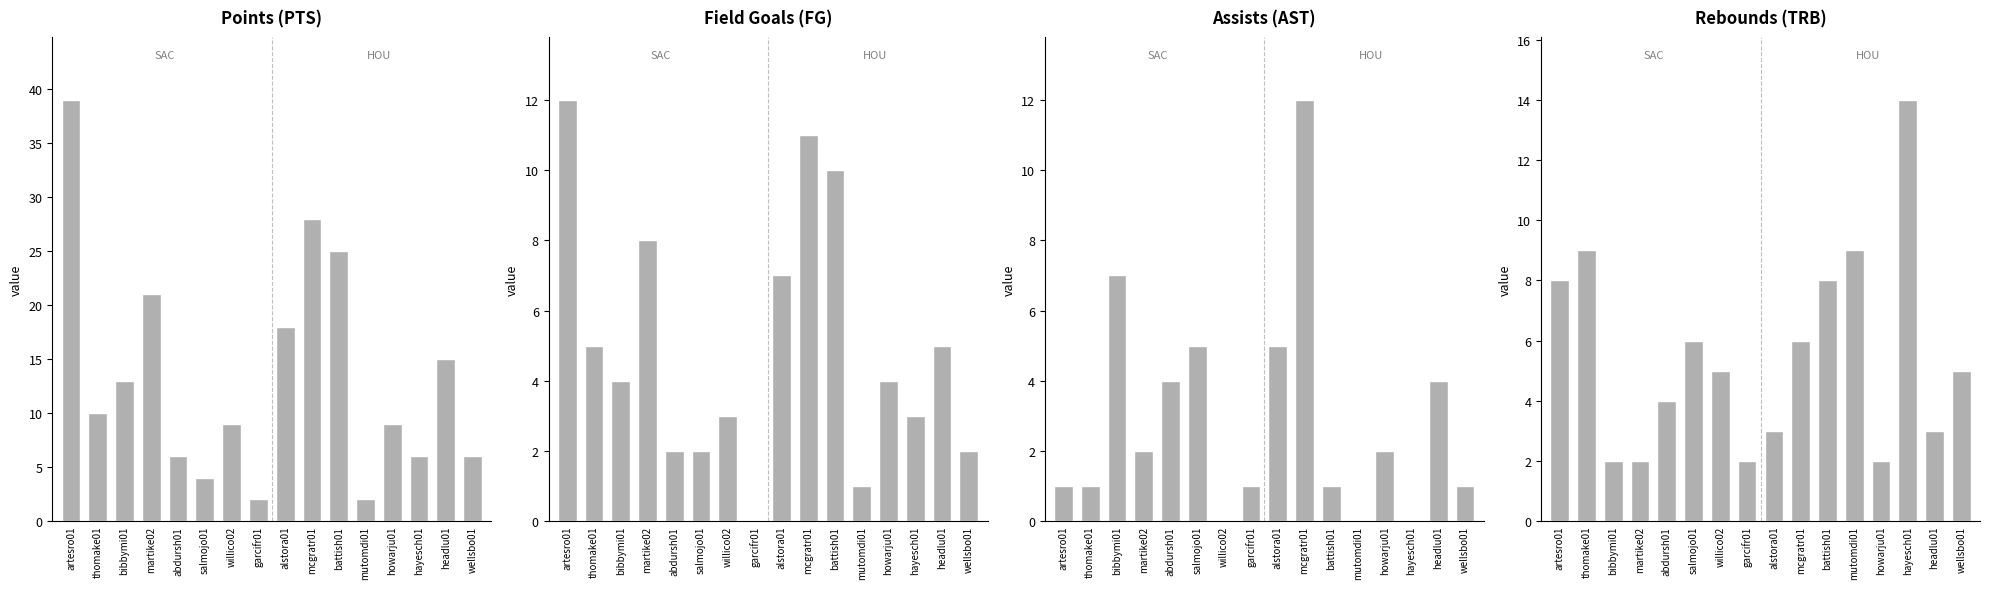

What is the label of the 11th bar from the right?

salmojo01